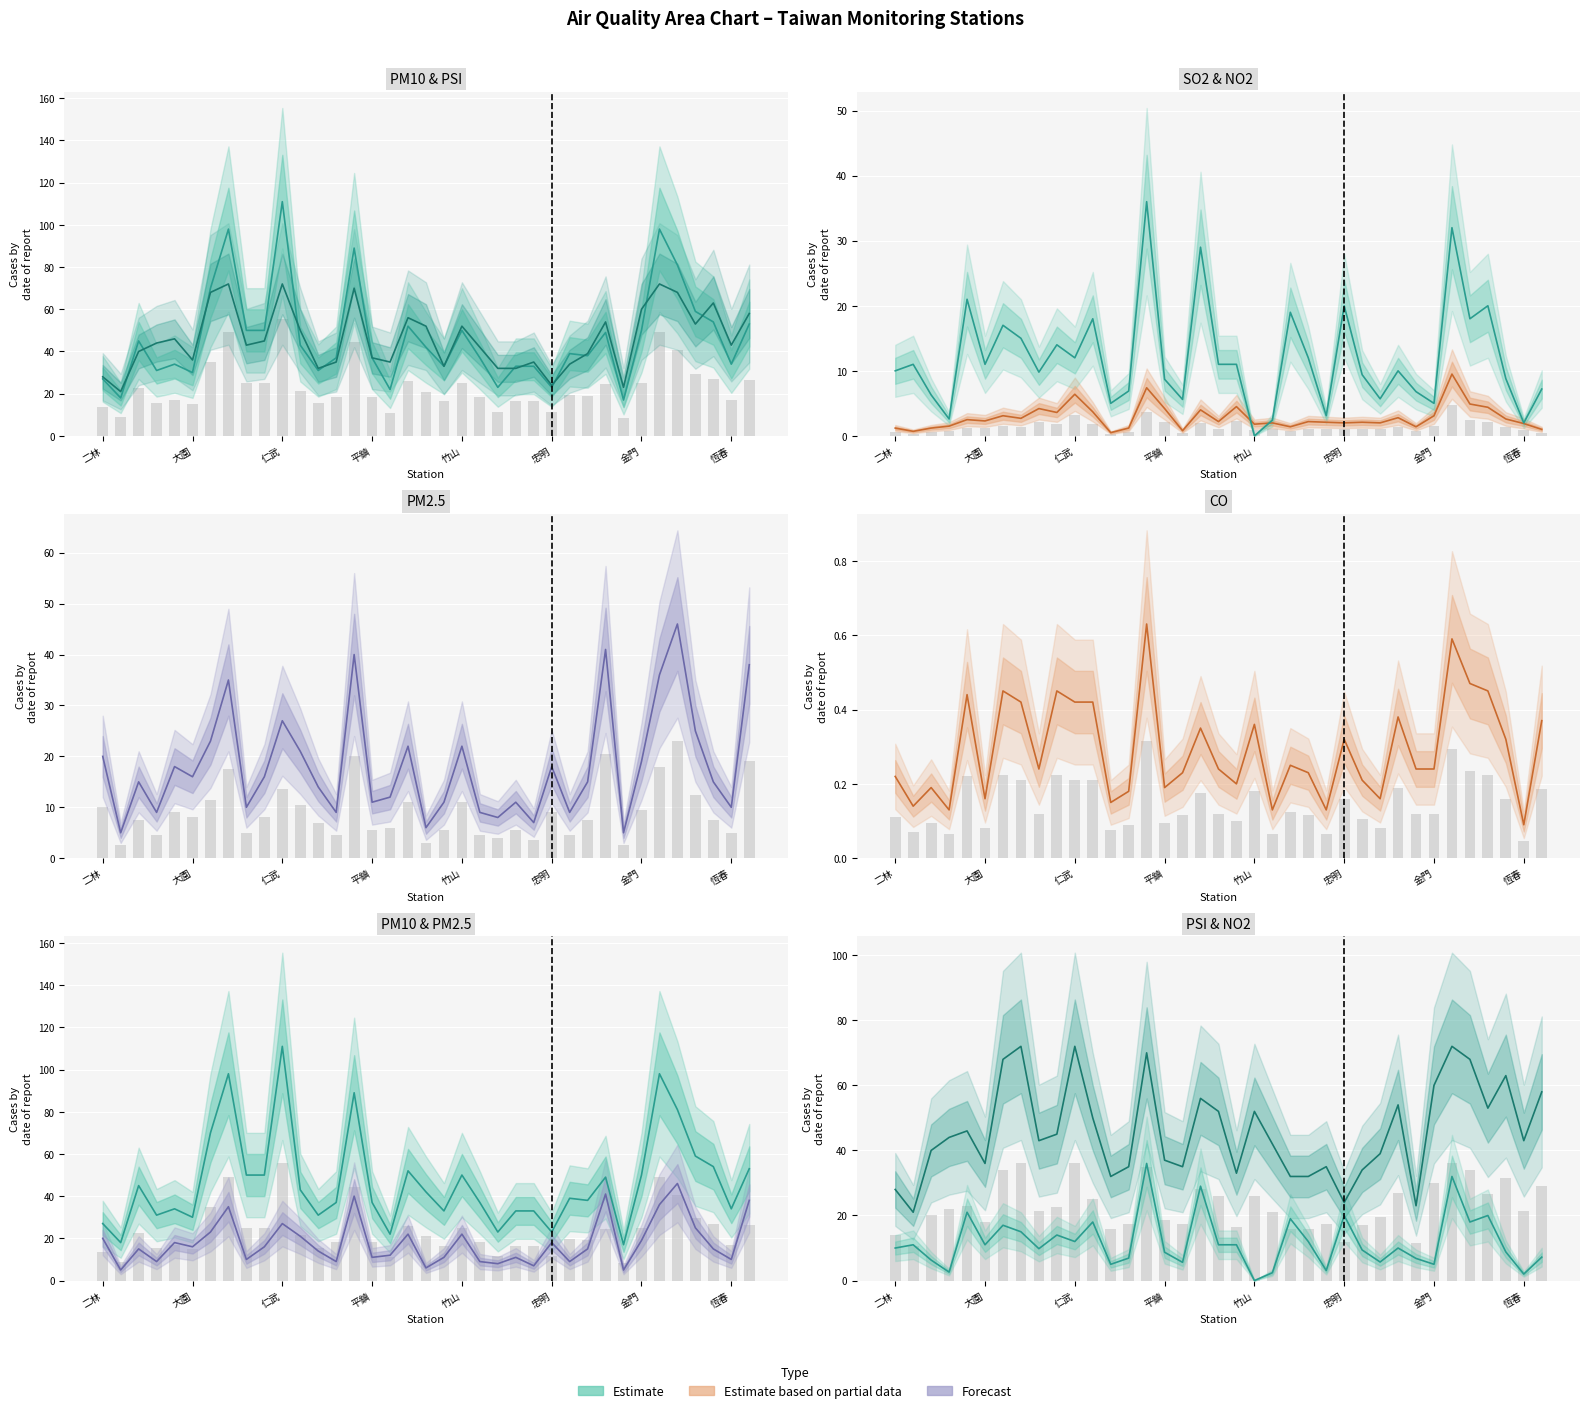

Reading left to right, transcribe all the data shown in this chart.

PM10: 二林=27.0	三義=18.0	土城=45.0	士林=31.0	大里=34.0	大園=30.0	大寮=70.0	小港=98.0	中山=50.0	中壢=50.0	仁武=111.0	斗六=43.0	冬山=31.0	古亭=37.0	左營=89.0	平鎮=37.0	永和=22.0	安南=52.0	朴子=42.0	汐止=33.0	竹山=50.0	竹東=37.0	西屯=23.0	沙鹿=33.0	宜蘭=33.0	忠明=23.0	板橋=39.0	林口=38.0	林園=49.0	花蓮=17.0	金門=50.0	前金=98.0	前鎮=81.0	南投=59.0	屏東=54.0	恆春=34.0	美濃=53.0
PSI: 二林=28.0	三義=21.0	土城=40.0	士林=44.0	大里=46.0	大園=36.0	大寮=68.0	小港=72.0	中山=43.0	中壢=45.0	仁武=72.0	斗六=50.0	冬山=32.0	古亭=35.0	左營=70.0	平鎮=37.0	永和=35.0	安南=56.0	朴子=52.0	汐止=33.0	竹山=52.0	竹東=42.0	西屯=32.0	沙鹿=32.0	宜蘭=35.0	忠明=24.0	板橋=34.0	林口=39.0	林園=54.0	花蓮=23.0	金門=60.0	前金=72.0	前鎮=68.0	南投=53.0	屏東=63.0	恆春=43.0	美濃=58.0
SO2: 二林=1.2	三義=0.7	土城=1.2	士林=1.5	大里=2.5	大園=2.3	大寮=3.1	小港=2.7	中山=4.2	中壢=3.6	仁武=6.4	斗六=3.7	冬山=0.5	古亭=1.2	左營=7.4	平鎮=4.2	永和=0.8	安南=4.0	朴子=2.2	汐止=4.5	竹山=1.8	竹東=2.0	西屯=1.4	沙鹿=2.2	宜蘭=2.1	忠明=2.0	板橋=2.1	林口=2.0	林園=2.8	花蓮=1.4	金門=3.1	前金=9.5	前鎮=4.9	南投=4.4	屏東=2.6	恆春=1.9	美濃=1.0
PM2.5: 二林=20.0	三義=5.0	土城=15.0	士林=9.0	大里=18.0	大園=16.0	大寮=23.0	小港=35.0	中山=10.0	中壢=16.0	仁武=27.0	斗六=21.0	冬山=14.0	古亭=9.0	左營=40.0	平鎮=11.0	永和=12.0	安南=22.0	朴子=6.0	汐止=11.0	竹山=22.0	竹東=9.0	西屯=8.0	沙鹿=11.0	宜蘭=7.0	忠明=18.0	板橋=9.0	林口=15.0	林園=41.0	花蓮=5.0	金門=19.0	前金=36.0	前鎮=46.0	南投=25.0	屏東=15.0	恆春=10.0	美濃=38.0
NO2: 二林=10.0	三義=11.0	土城=6.3	士林=2.6	大里=21.0	大園=11.0	大寮=17.0	小港=15.0	中山=9.8	中壢=14.0	仁武=12.0	斗六=18.0	冬山=5.0	古亭=6.9	左營=36.0	平鎮=8.7	永和=5.6	安南=29.0	朴子=11.0	汐止=11.0	竹山=0.0	竹東=2.4	西屯=19.0	沙鹿=12.0	宜蘭=3.1	忠明=20.0	板橋=9.4	林口=5.7	林園=10.0	花蓮=6.8	金門=5.0	前金=32.0	前鎮=18.0	南投=20.0	屏東=8.8	恆春=2.0	美濃=7.2
CO: 二林=0.2	三義=0.1	土城=0.2	士林=0.1	大里=0.4	大園=0.2	大寮=0.5	小港=0.4	中山=0.2	中壢=0.5	仁武=0.4	斗六=0.4	冬山=0.1	古亭=0.2	左營=0.6	平鎮=0.2	永和=0.2	安南=0.3	朴子=0.2	汐止=0.2	竹山=0.4	竹東=0.1	西屯=0.2	沙鹿=0.2	宜蘭=0.1	忠明=0.3	板橋=0.2	林口=0.2	林園=0.4	花蓮=0.2	金門=0.2	前金=0.6	前鎮=0.5	南投=0.5	屏東=0.3	恆春=0.1	美濃=0.4